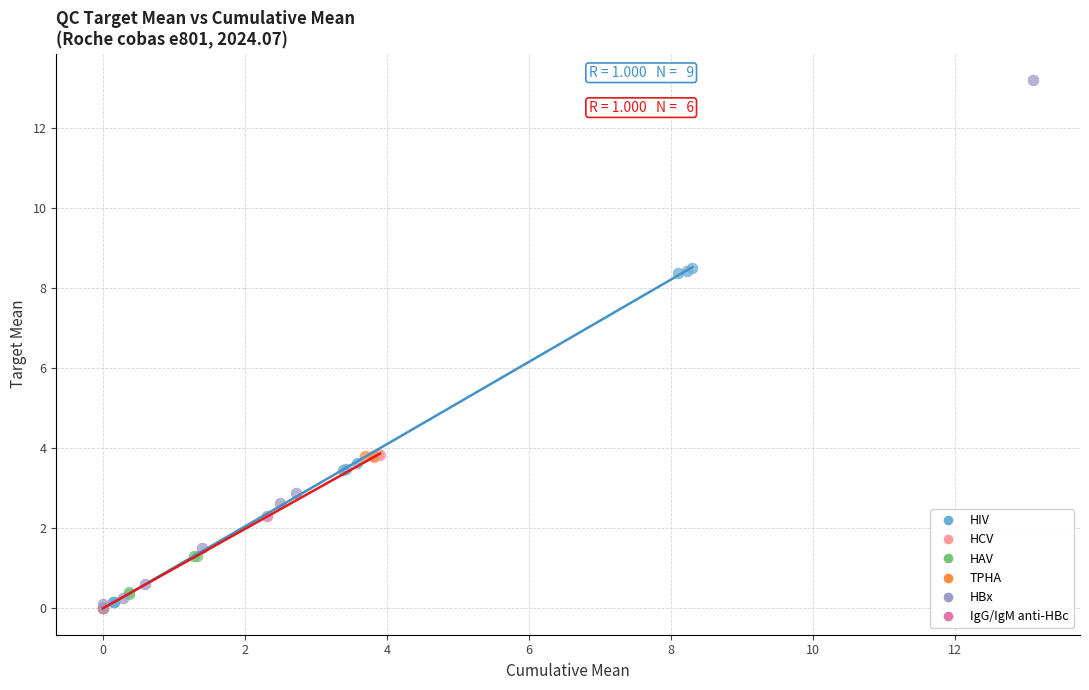

What are all the series names shown in the legend?

HIV, HCV, HAV, TPHA, HBx, IgG/IgM anti-HBc